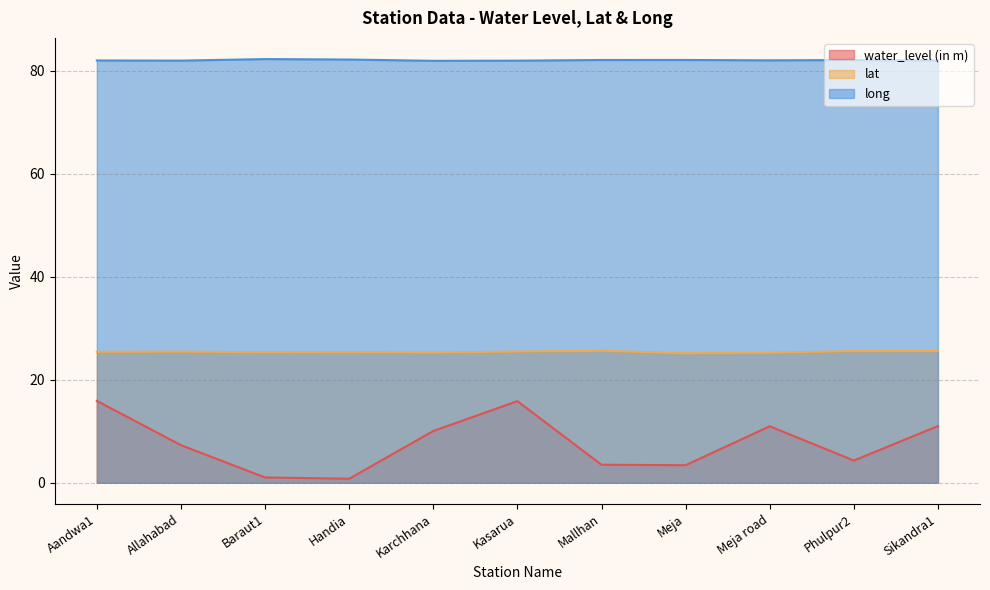

Rank the series at Baraut1 from lowest to highest value.

water_level (in m), lat, long